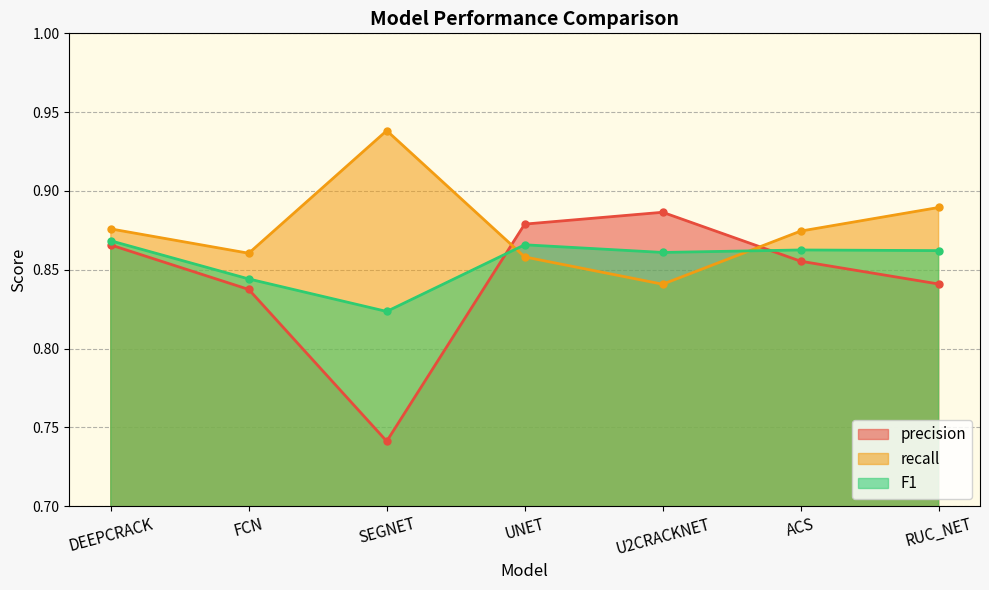

Rank the series by their maximum value, from lowest to highest.

F1, precision, recall